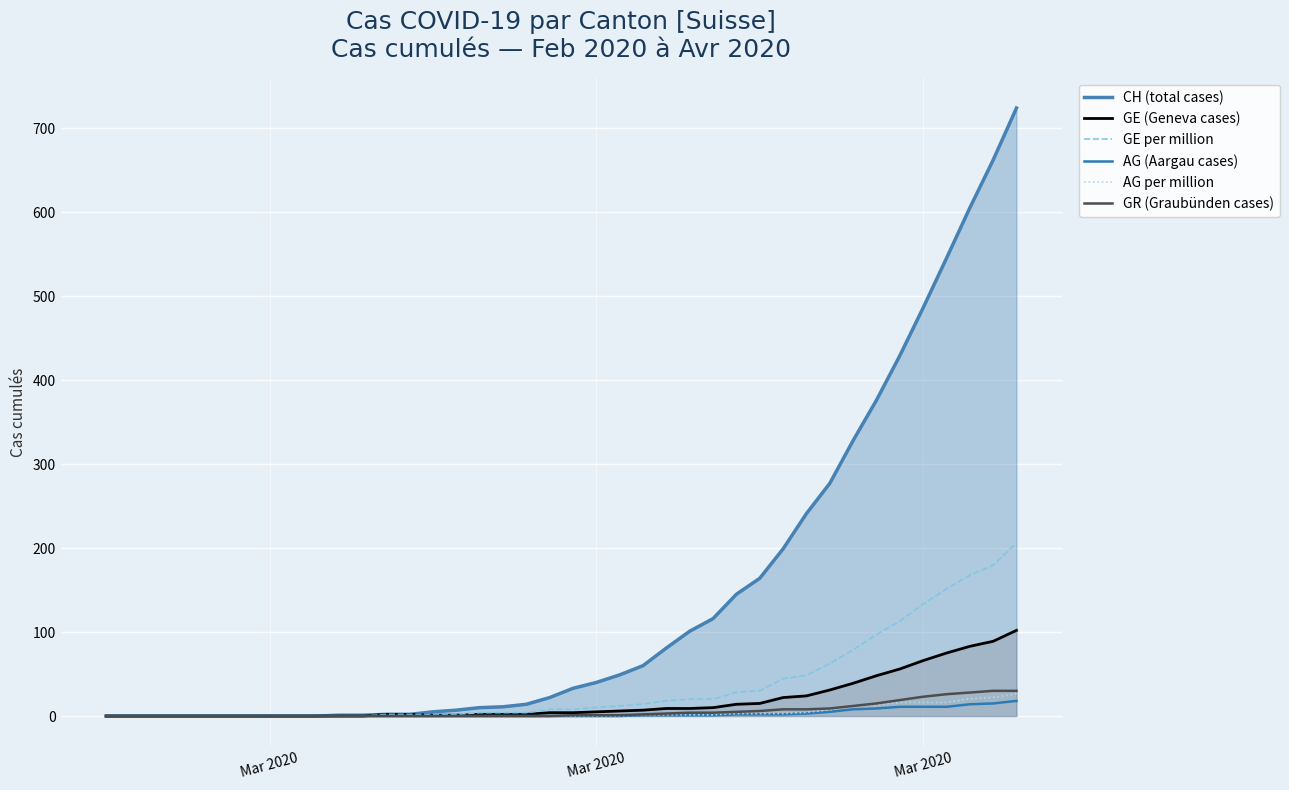

True or false: AG (Aargau cases) and AG per million intersect in this chart.

False